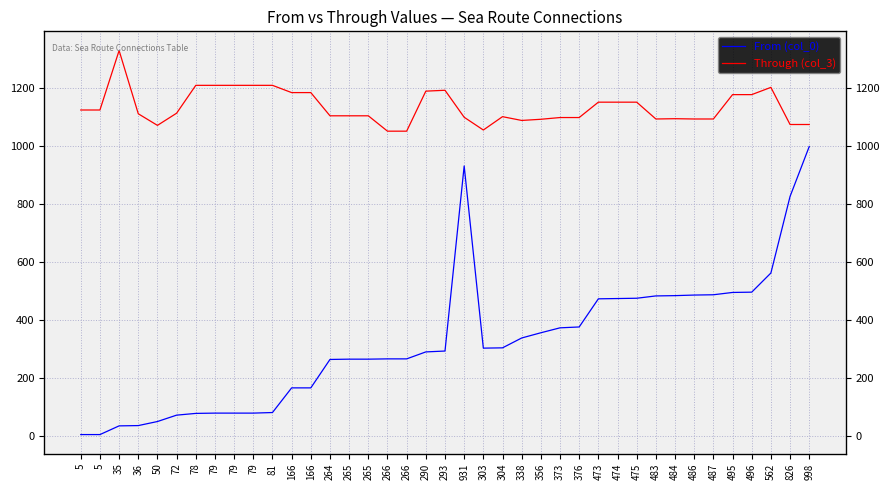

What is the sum of the From (col_0) values at 50 and 473?

523